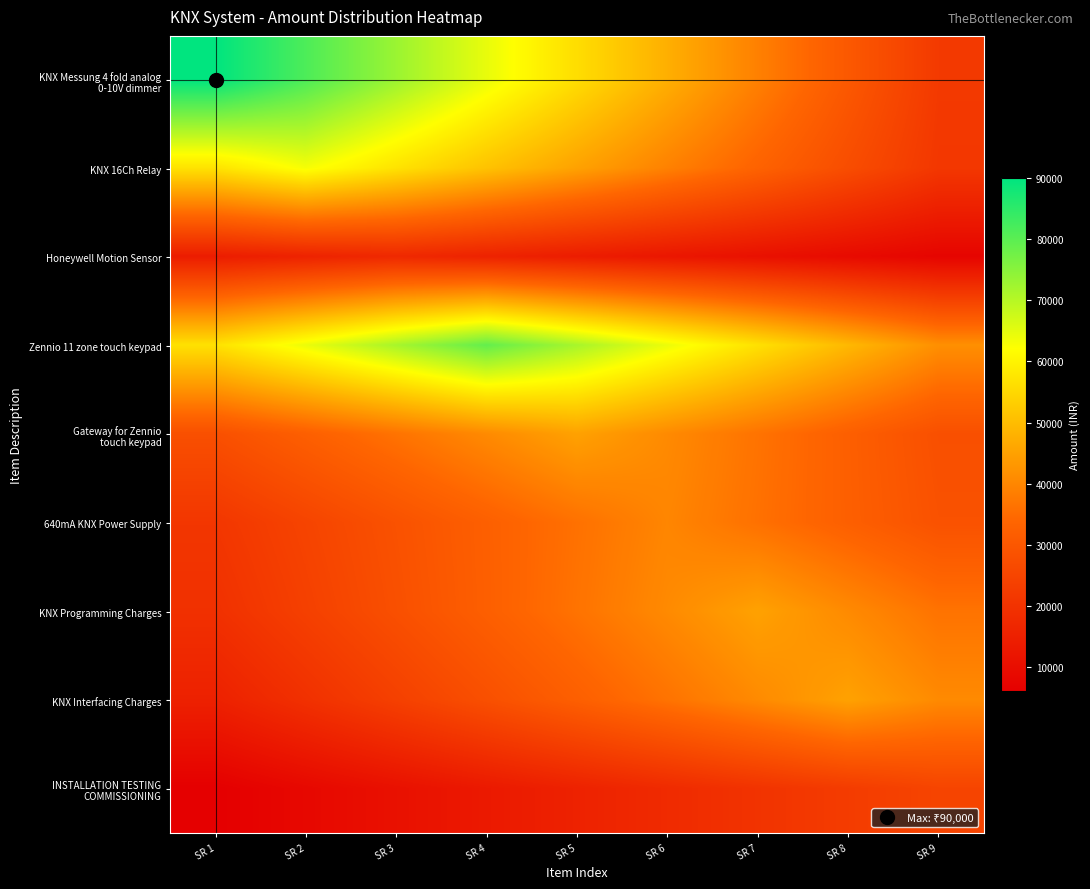

What is the total value across all series at SR 8?

289141.1